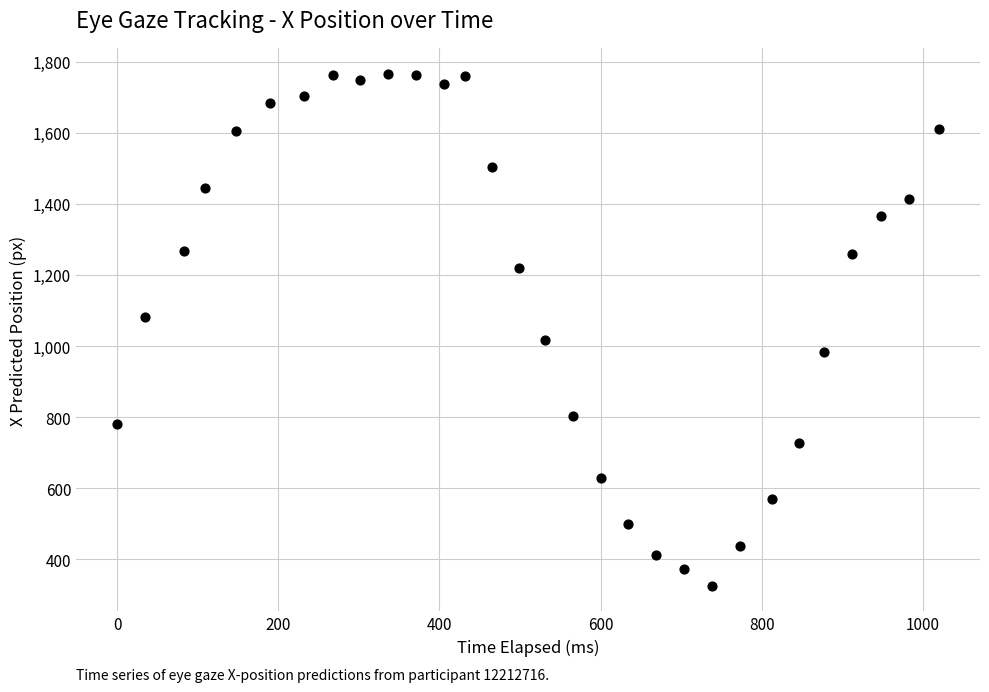

What is the range of Y values (max minus min)?

1440.9